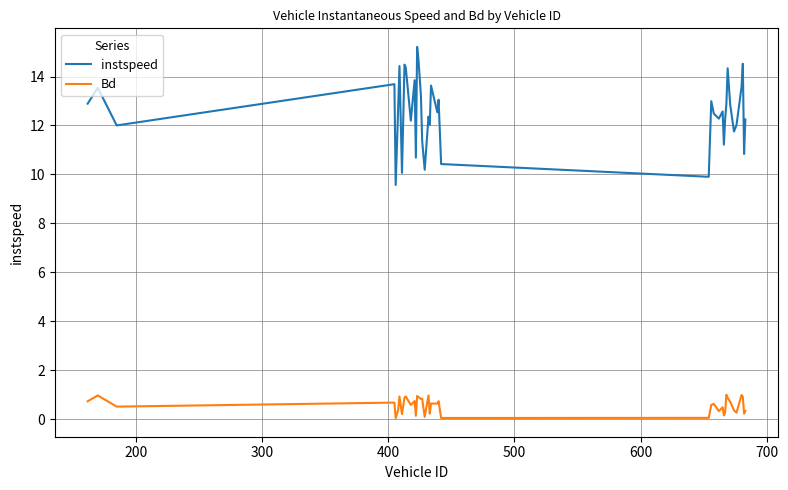

Which series has the largest range (max minus min)?

instspeed